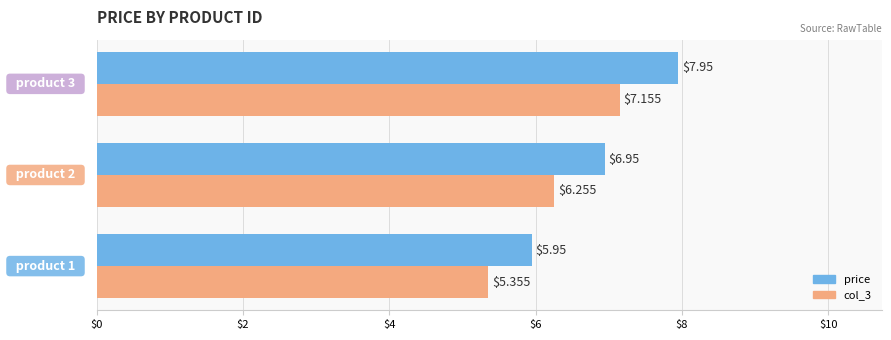

What is the sum of all price values?

20.9